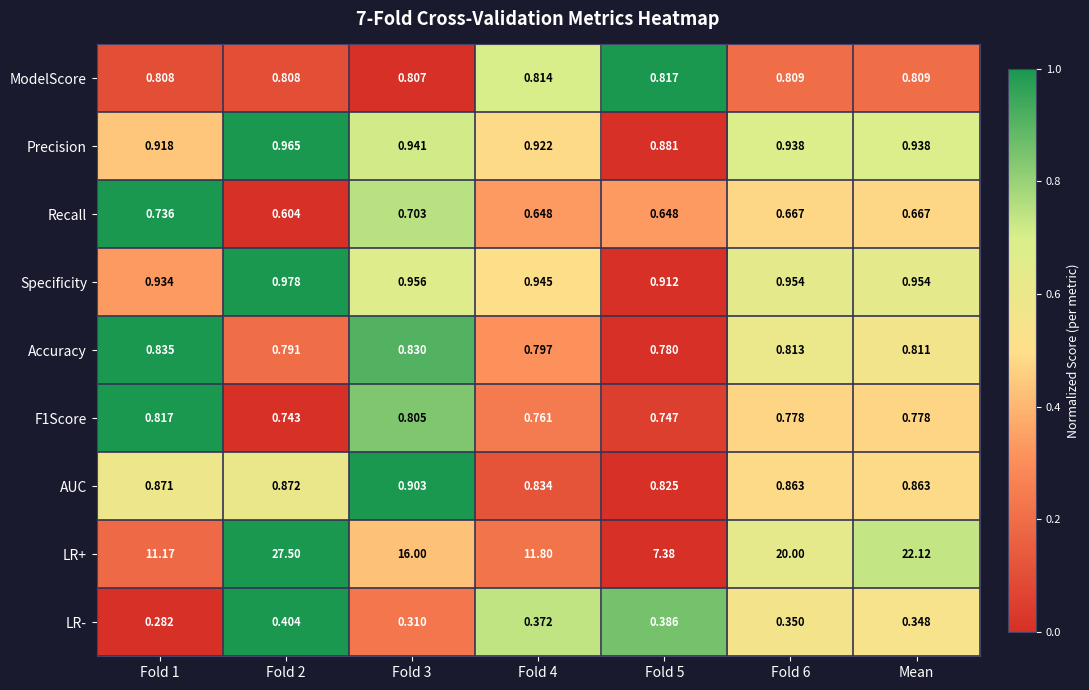

Which series changed the most between Fold 1 and Fold 4?

LR+